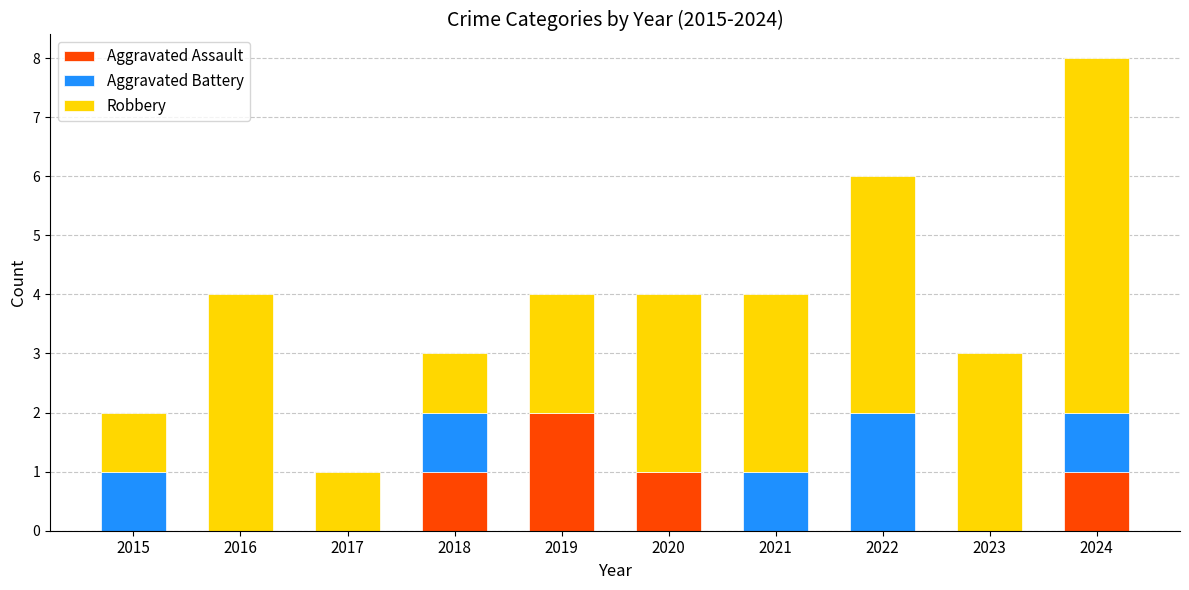

The value of Aggravated Assault at 2015 is -1. True or false?

False